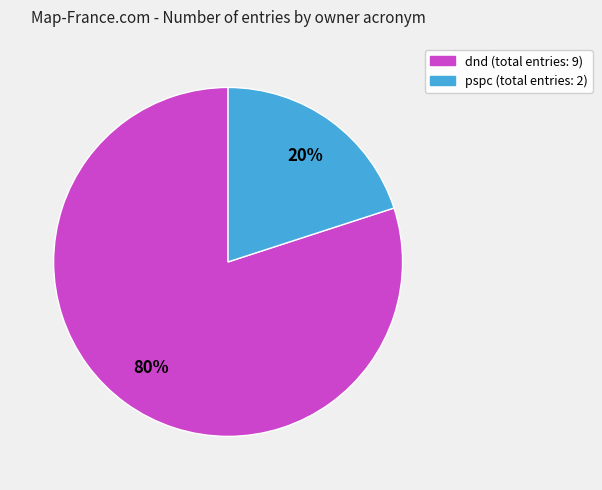

Does any single category account for the majority?

Yes